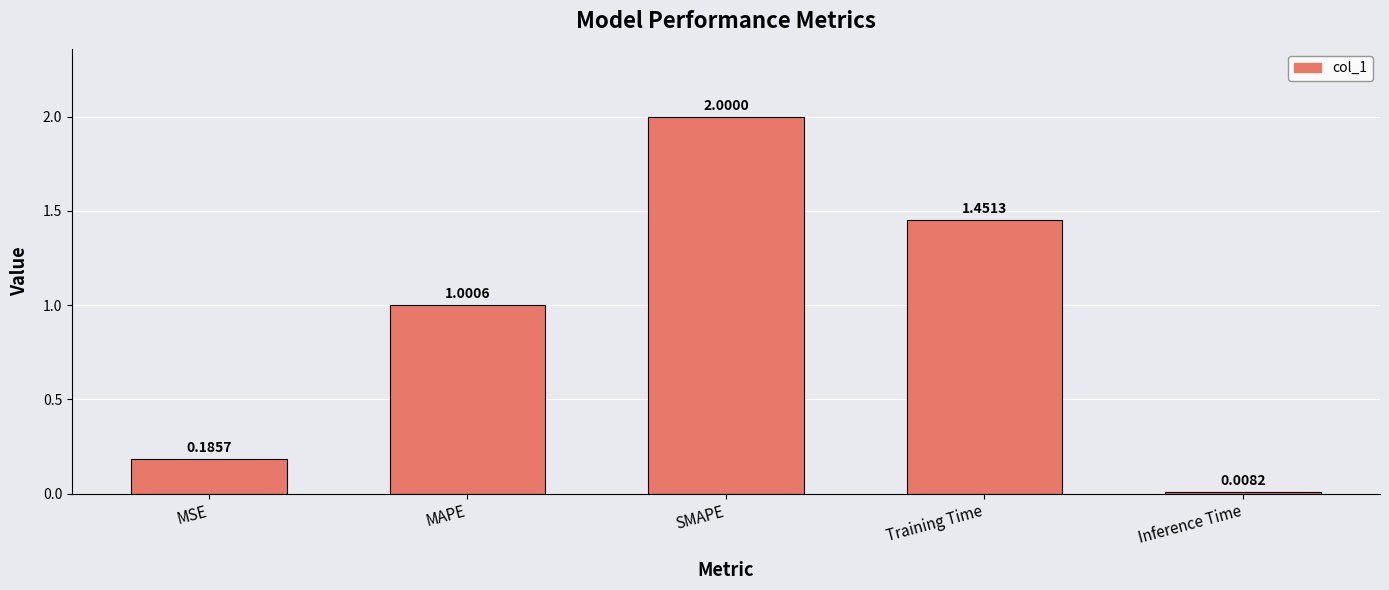

Which has a higher value, Training Time or MAPE?

Training Time